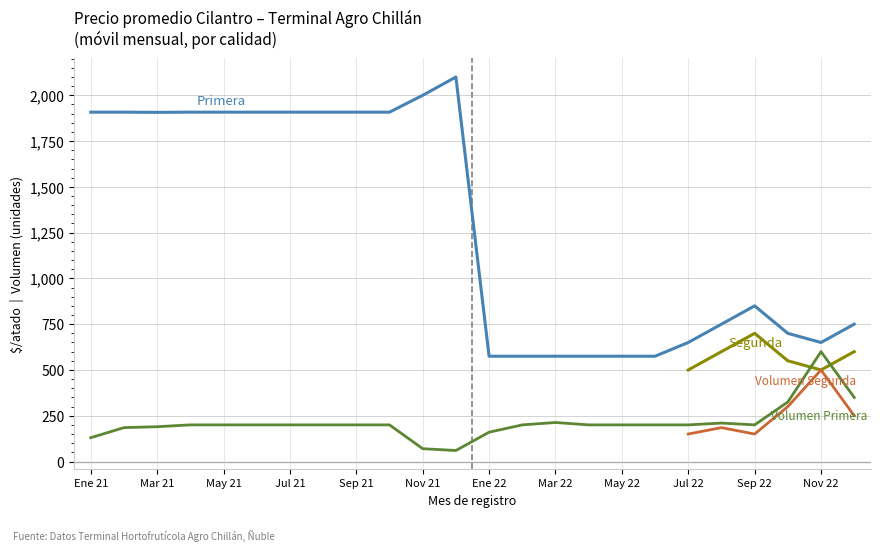

Count the number of data series in this chart.

4